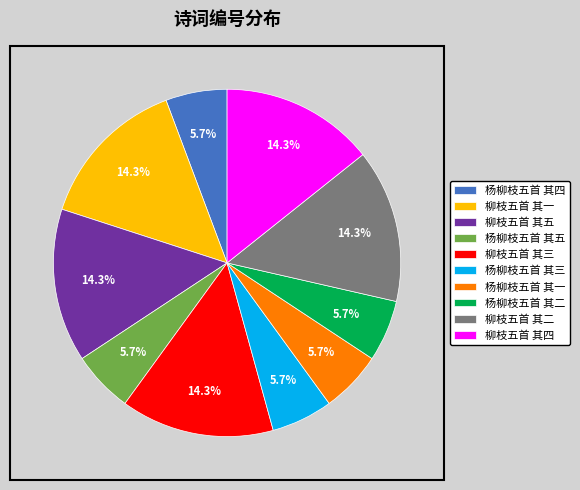

What percentage is NOT represented by 杨柳枝五首 其二?

94.3%